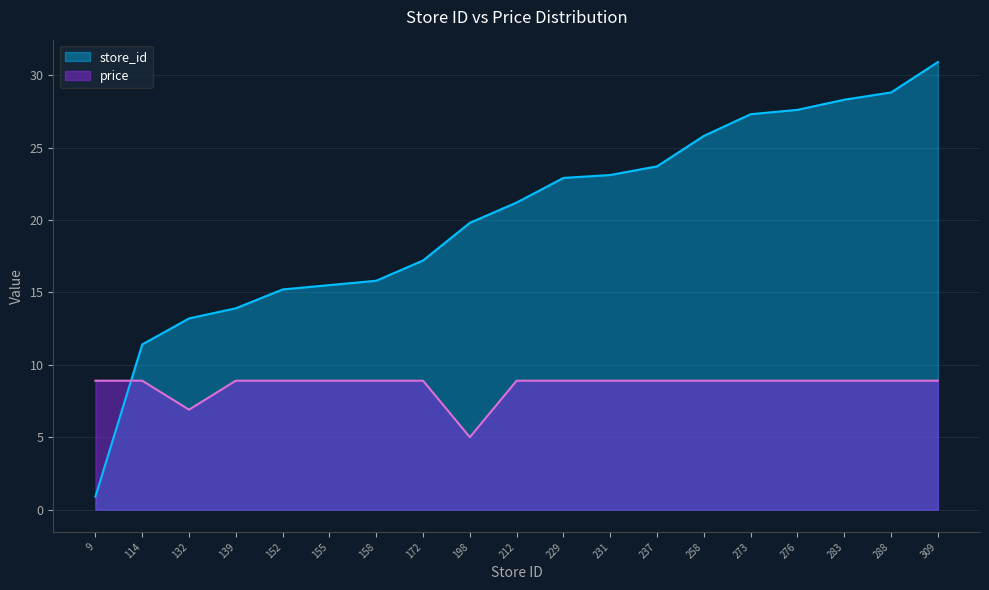

Where does the price series first go above 8?

9